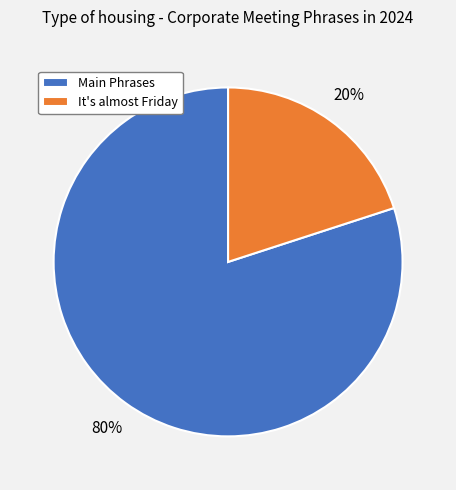

True or false: It's almost Friday accounts for 1% of the total.

False